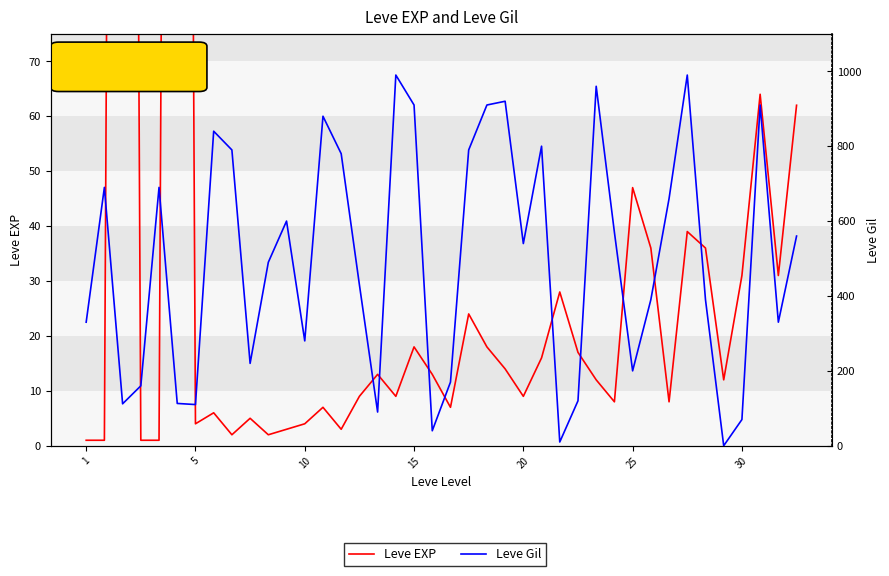

Between 18 and 16, which is larger?

18